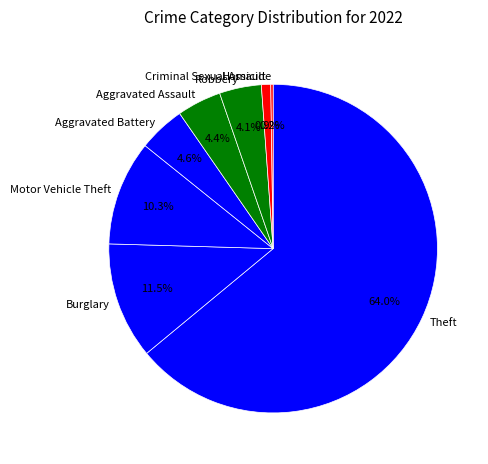

Which slice represents more than half of the pie?

Theft